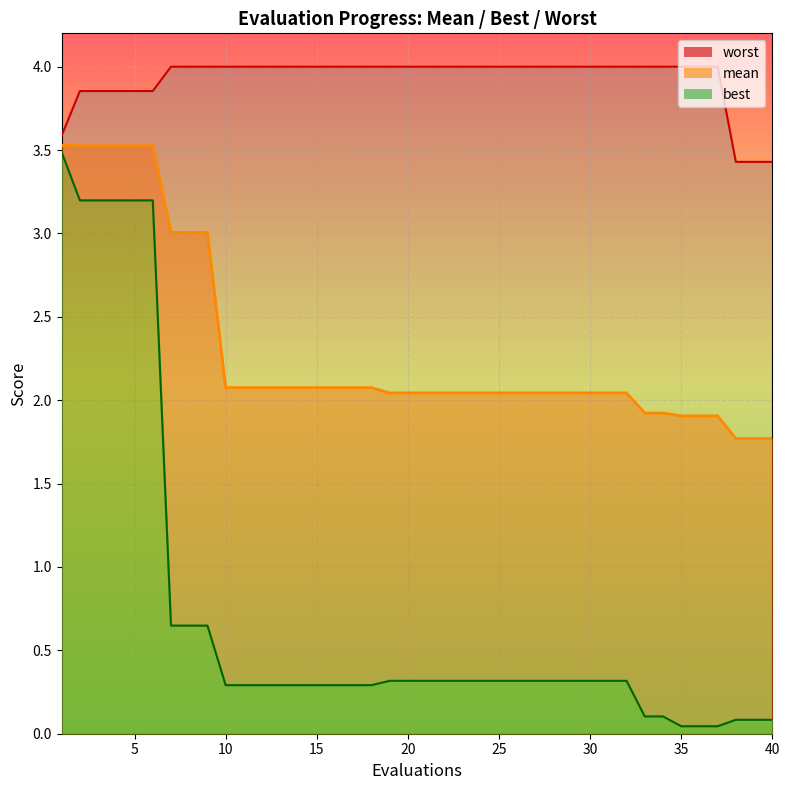

The mean_line series shows 1.5 at 40. True or false?

False